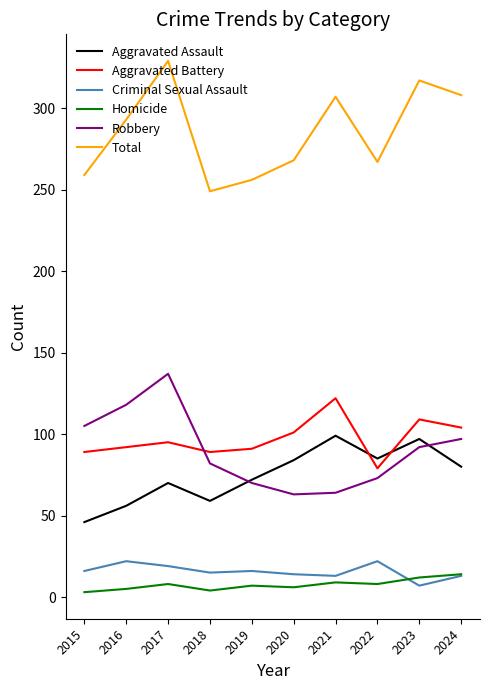

List the series in order of their peak value, lowest first.

Homicide, Criminal Sexual Assault, Aggravated Assault, Aggravated Battery, Robbery, Total